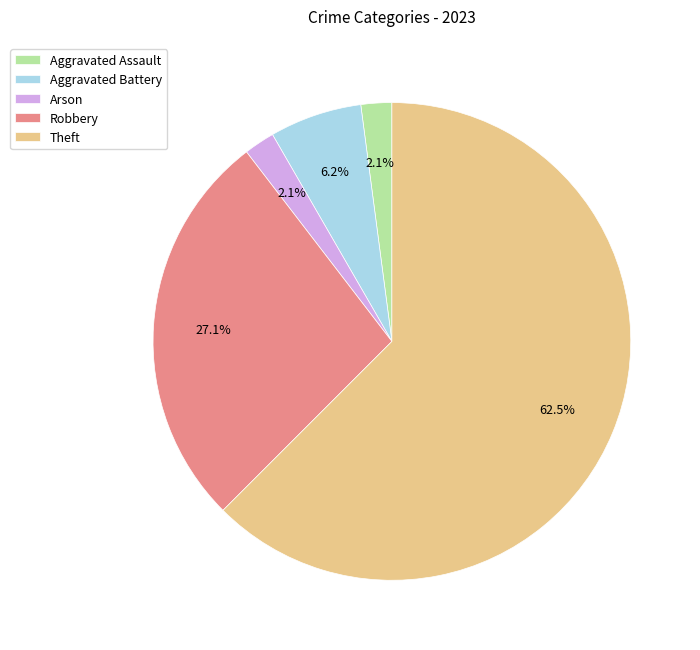

Which slice represents more than half of the pie?

Theft